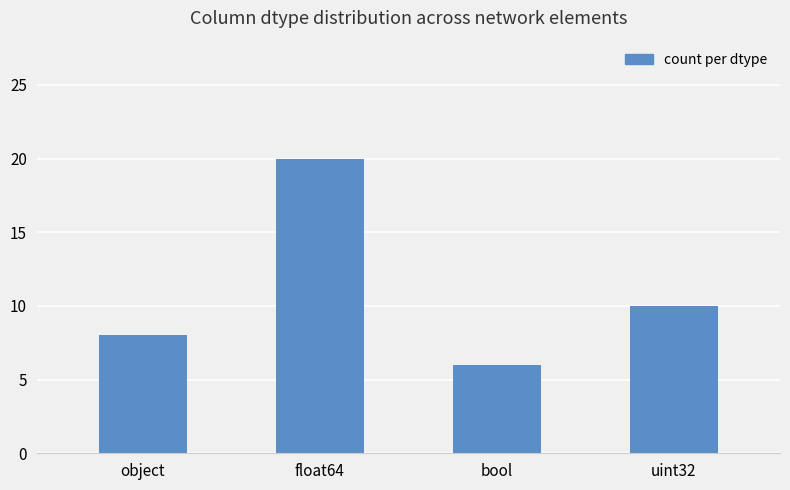

Where does the data first go above 10?

float64